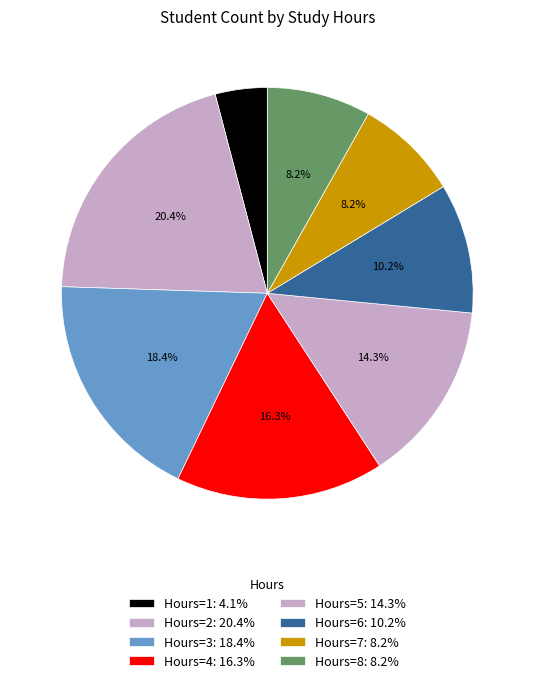

Rank the categories by value from lowest to highest.

1, 7, 8, 6, 5, 4, 3, 2